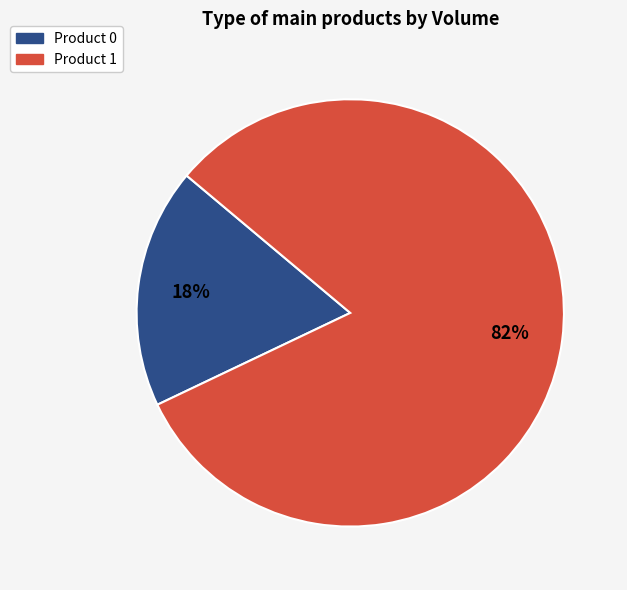

To the nearest percent, what percentage of the pie is Product 0?

18%